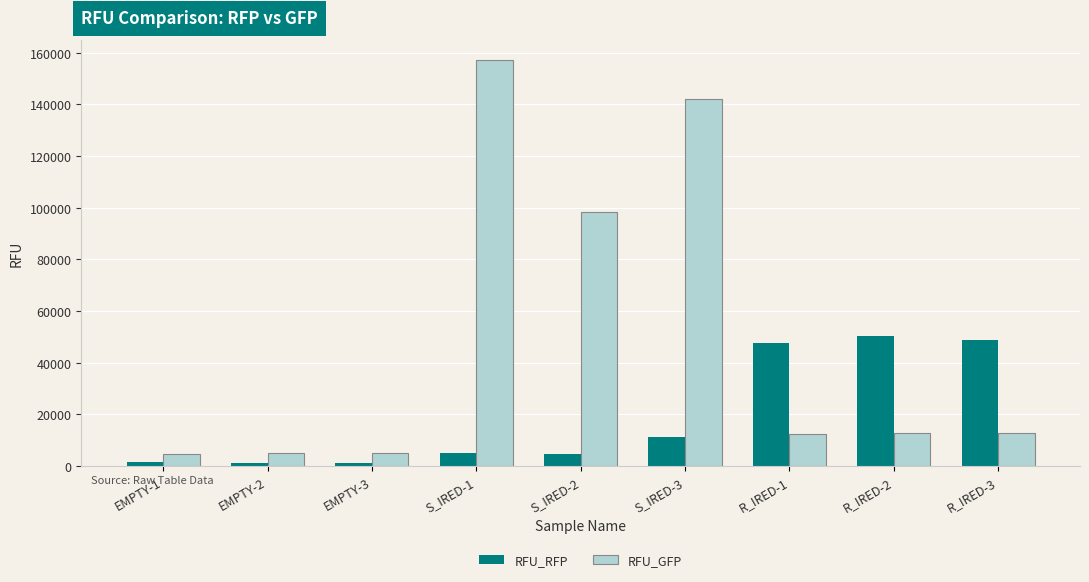

How many values in the RFU_RFP series are below 5134?

4